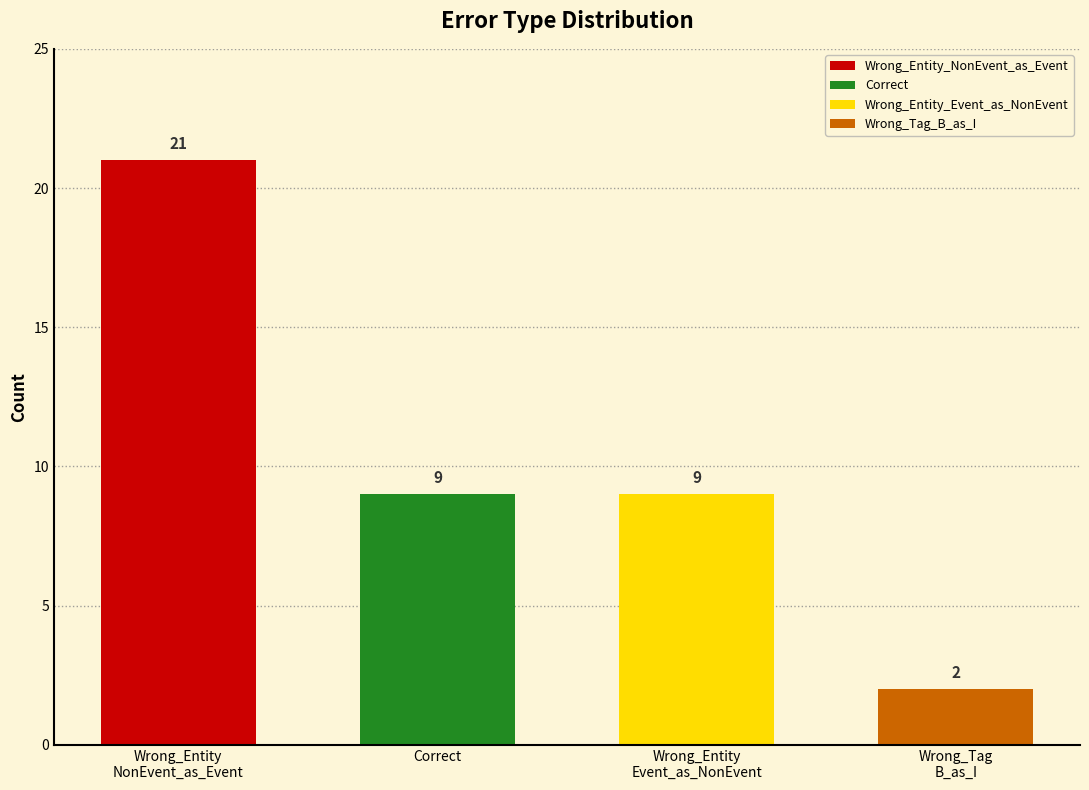

Reading right to left, extract all data points from this chart.

2	9	9	21